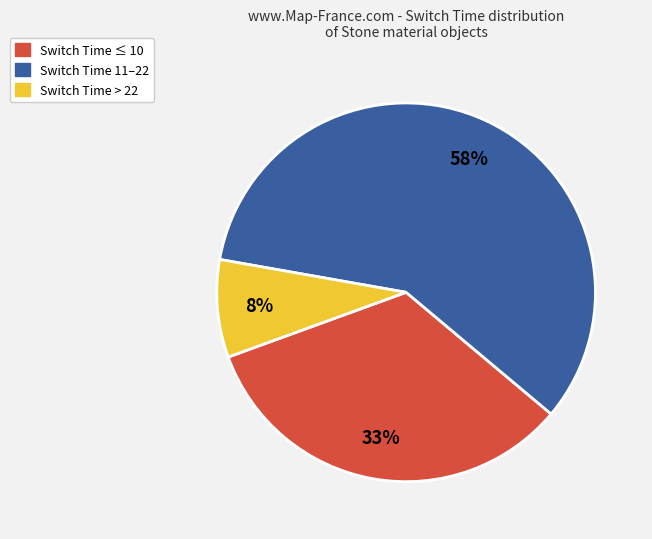

What percentage is the Switch Time > 22 slice, to the nearest percent?

8%